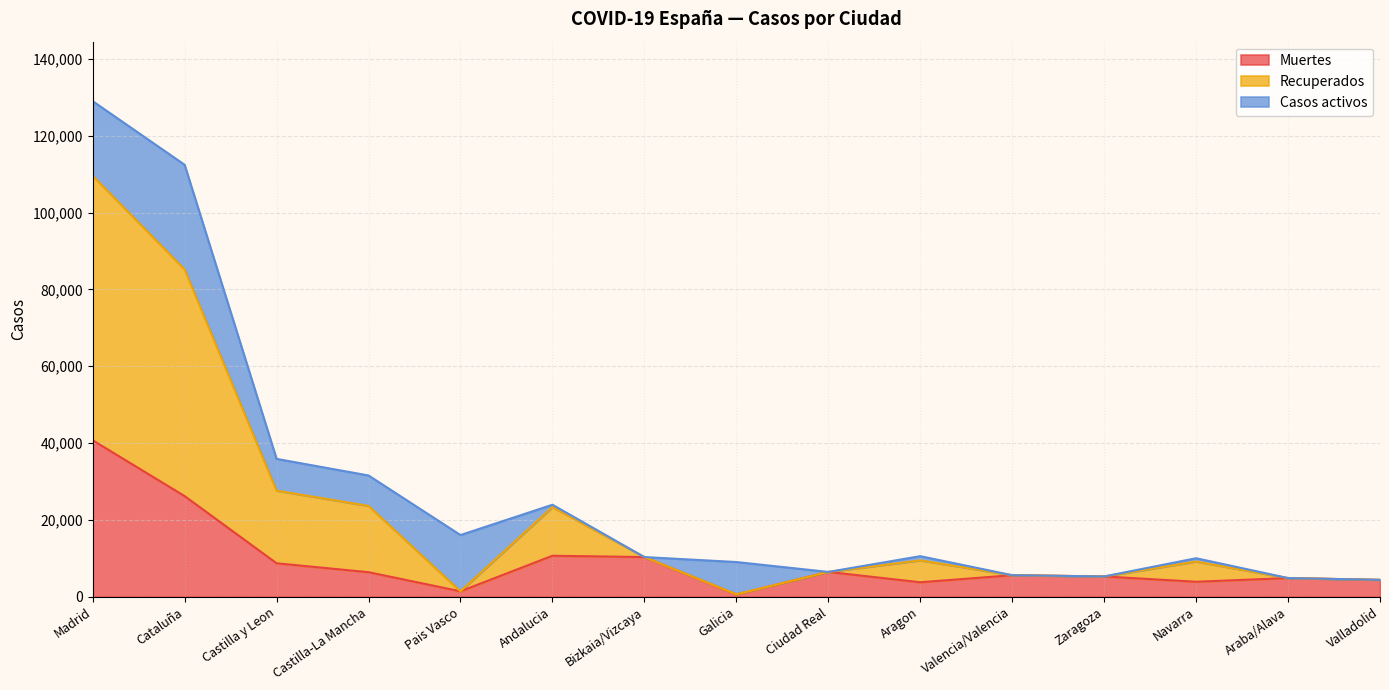

True or false: Muertes and Recuperados intersect in this chart.

False